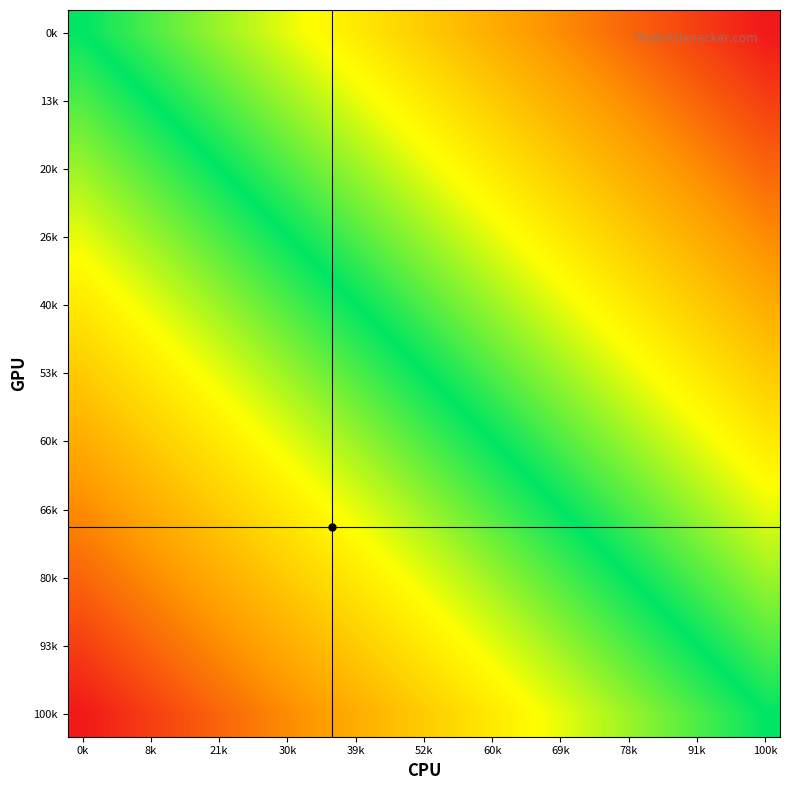

Count the number of data series in this chart.

16